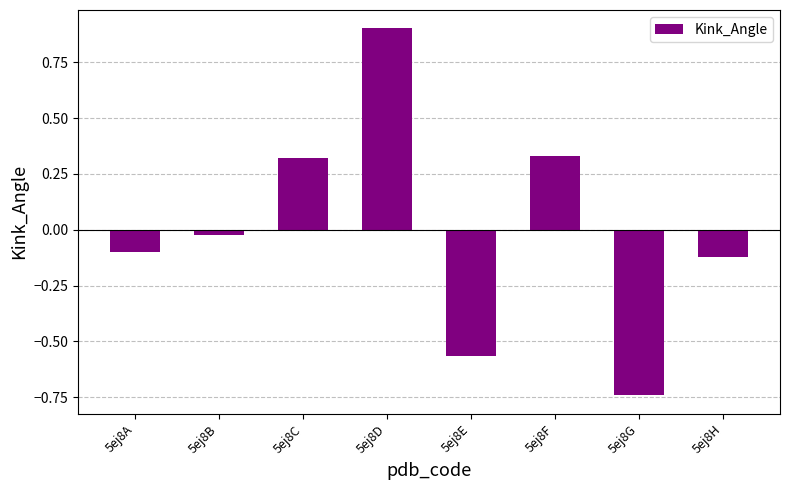

What is the difference between the second highest and second lowest values?

0.9